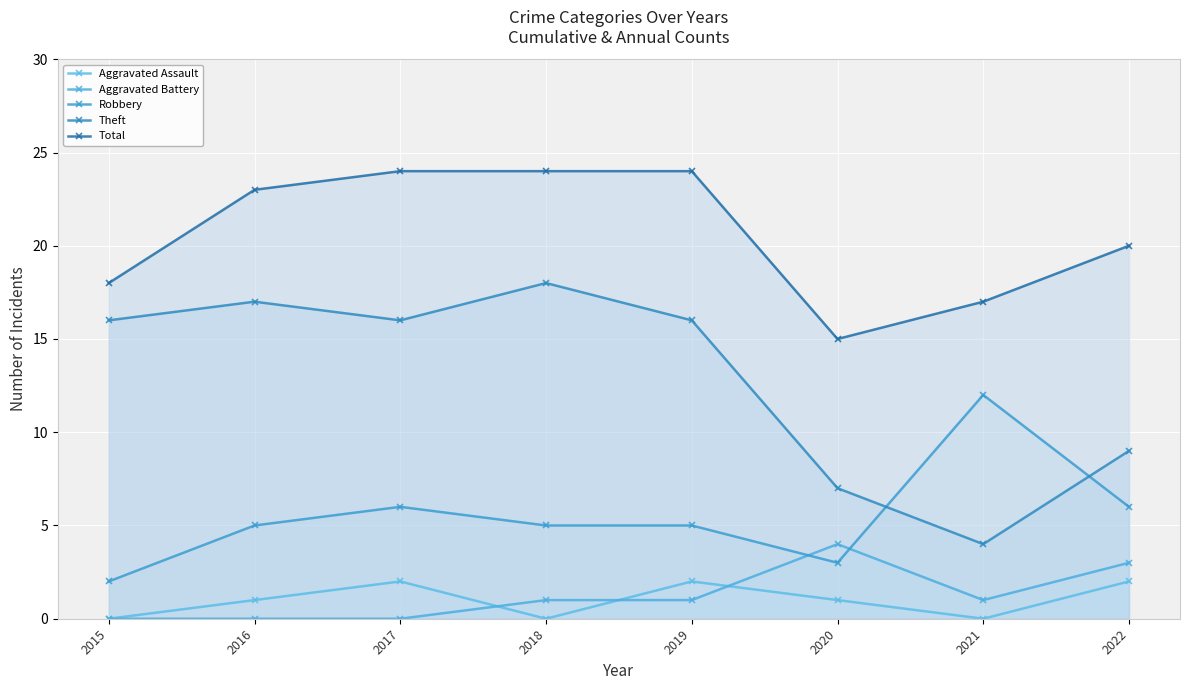

What is the lowest value of the Total series?

15